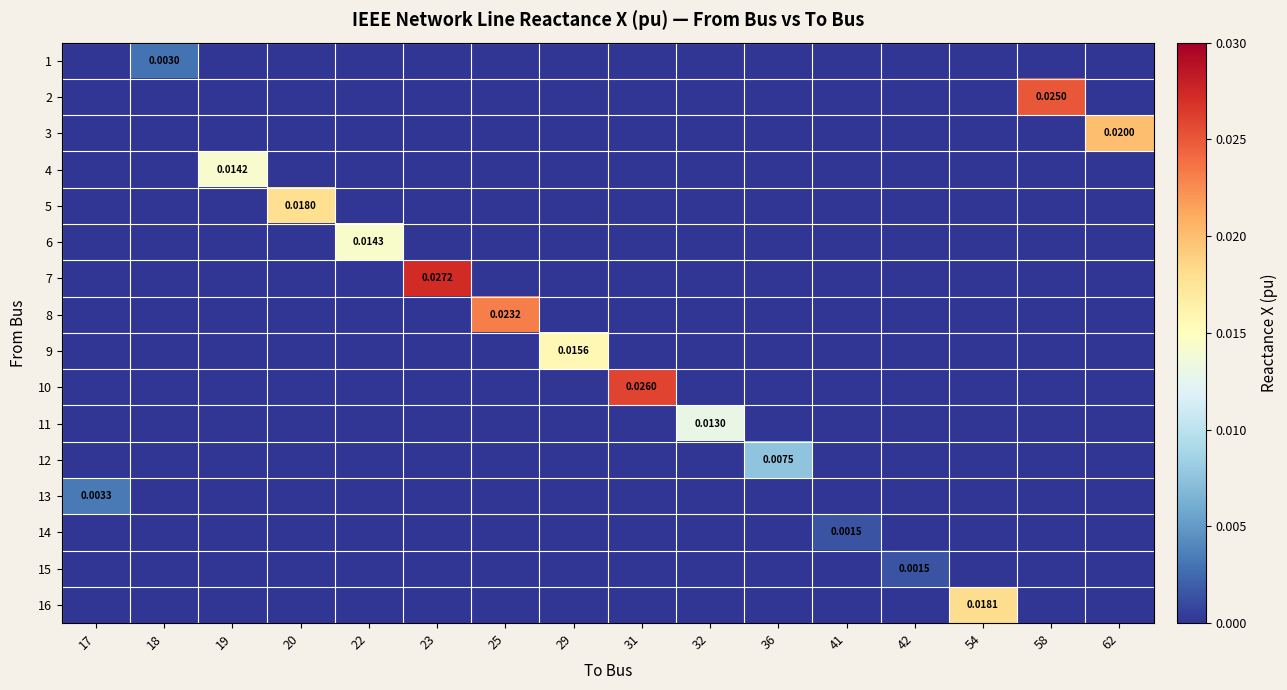

At how many categories does at least one series exceed 0?

16